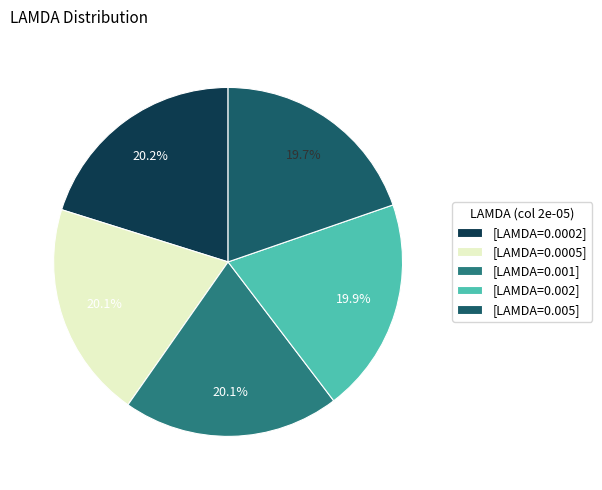

How much of the chart is everything except [LAMDA=0.005]?

80.3%